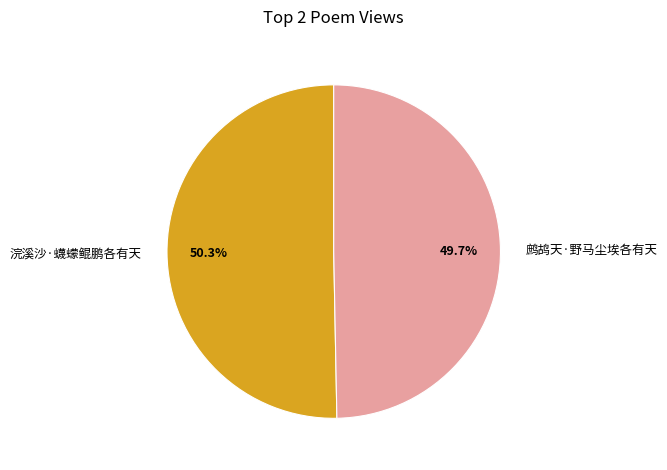

Which has a higher value, 浣溪沙·蠛蠓鲲鹏各有天 or 鹧鸪天·野马尘埃各有天?

浣溪沙·蠛蠓鲲鹏各有天